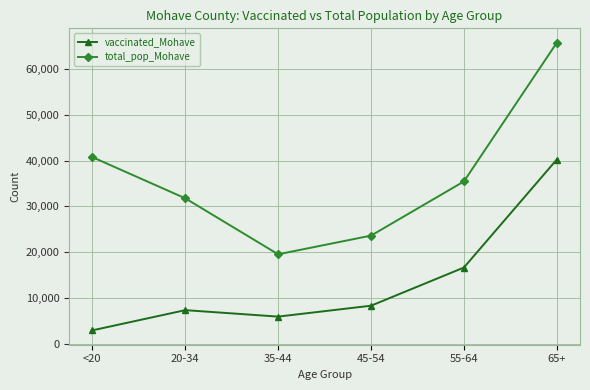

At 55-64, list the series in order from largest to smallest.

total_pop_Mohave, vaccinated_Mohave